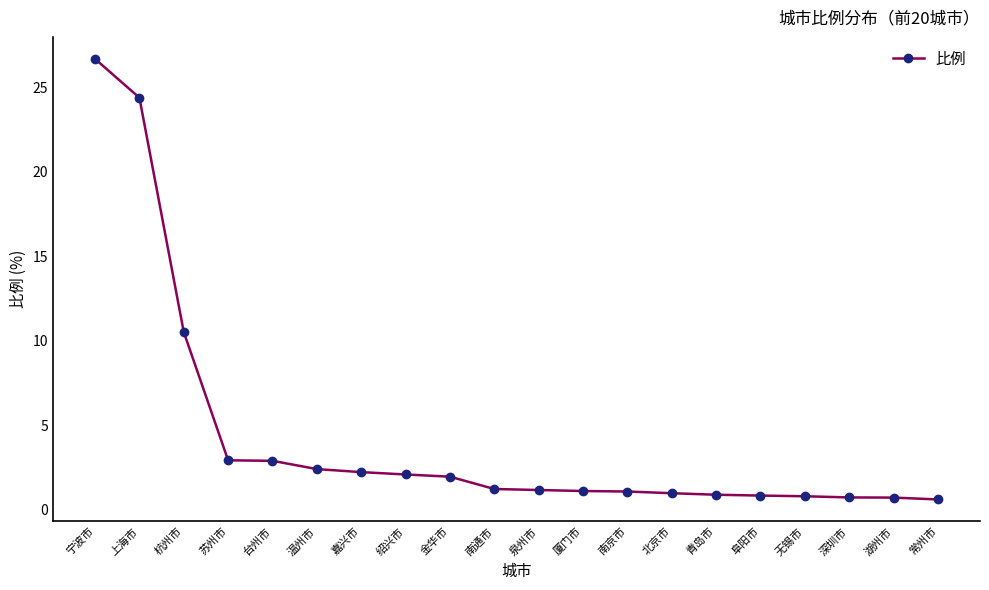

What value does the data have at 北京市?

1.0